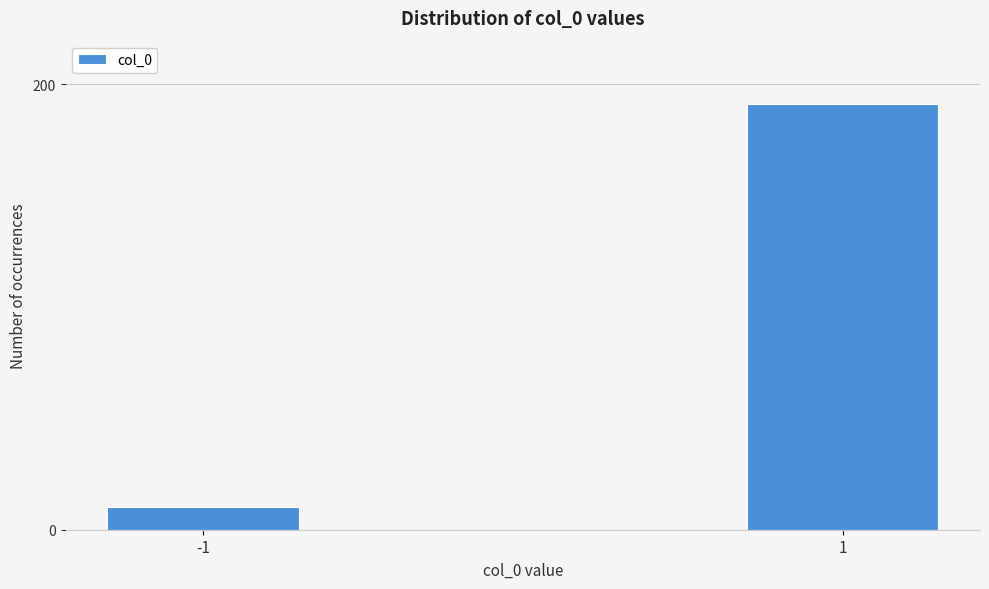

Reading left to right, transcribe all the data shown in this chart.

10	191